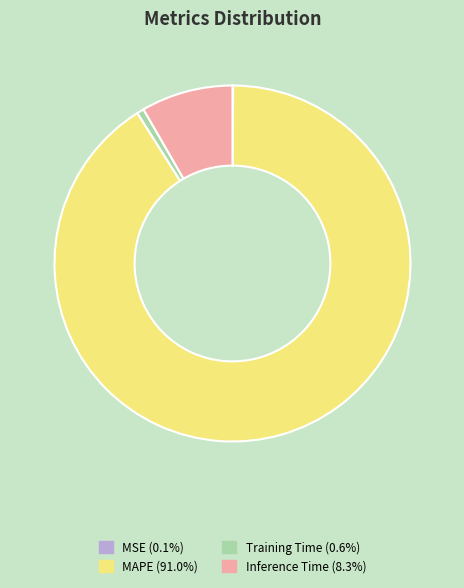

Approximately how many times larger is the value at MAPE compared to Inference Time?

10.9